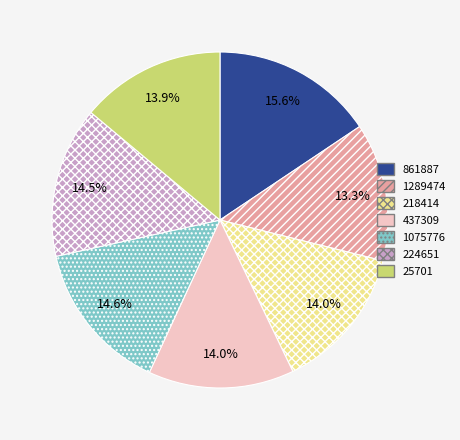

How much of the chart is everything except 1075776?

85.4%